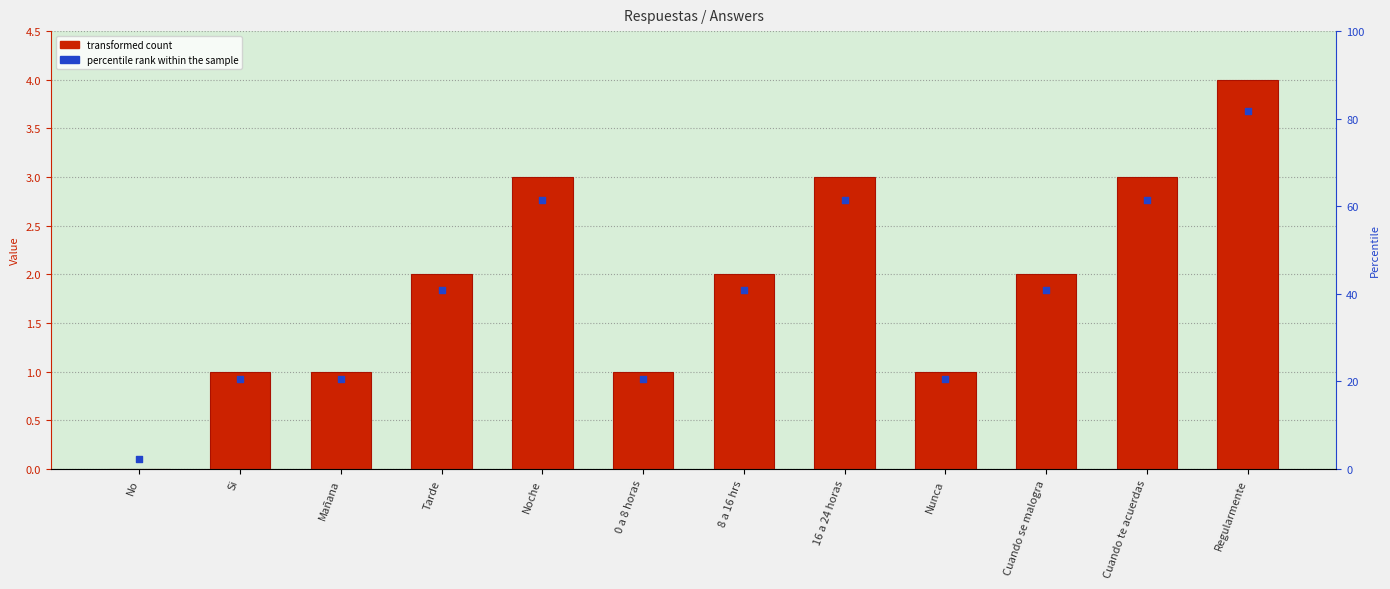

Which series has the widest spread of Y values?

transformed count